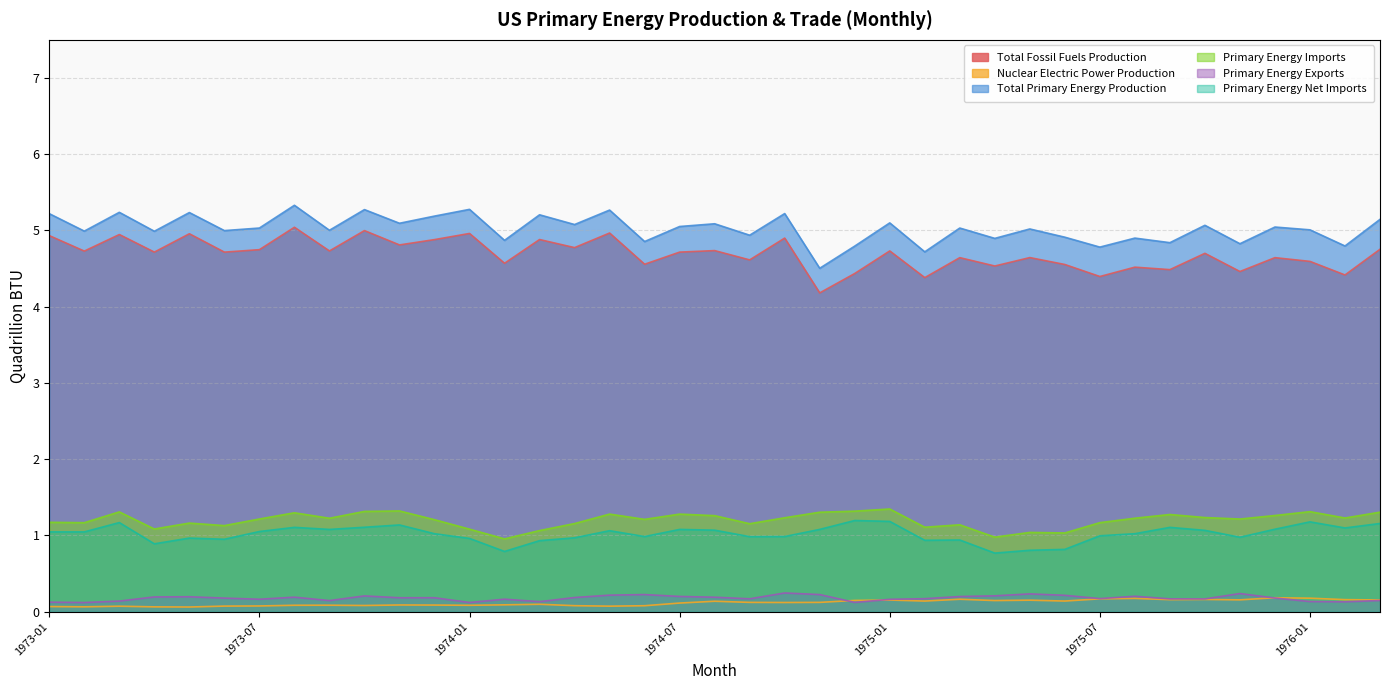

Is the value of Nuclear Electric Power Production at 1974-10 greater than the value of Primary Energy Net Imports at 1973-02?

No